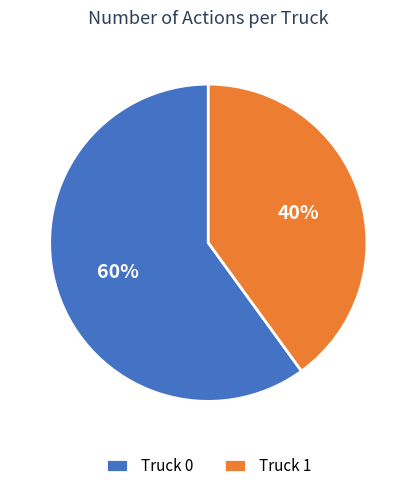

What is the smallest slice in the pie chart?

Truck 1